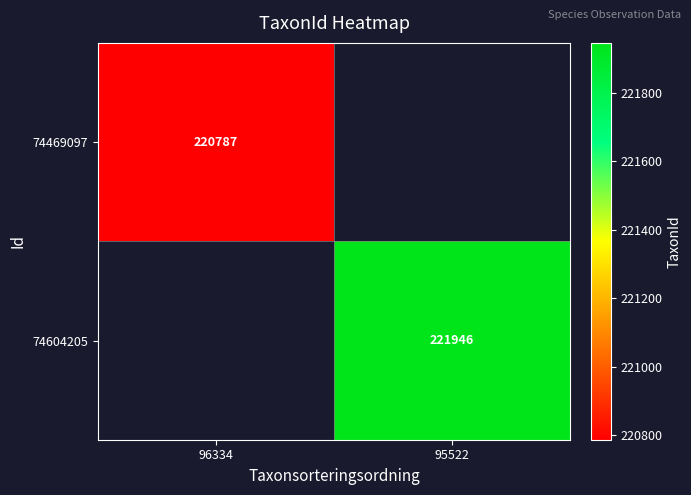

How many categories are shown in the chart?

2